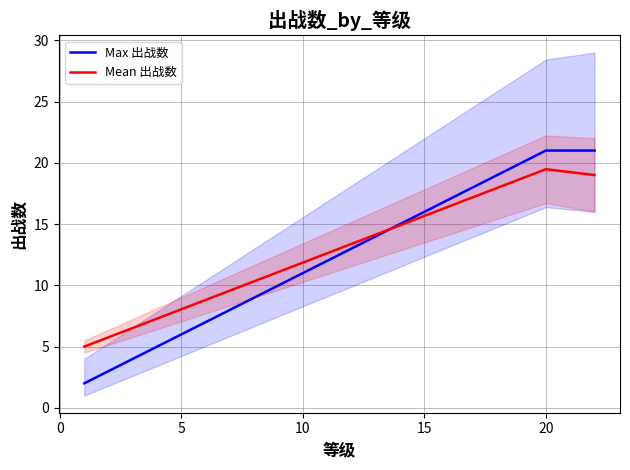

What is the difference between the second highest and second lowest values in the Max 出战数 series?

18.0